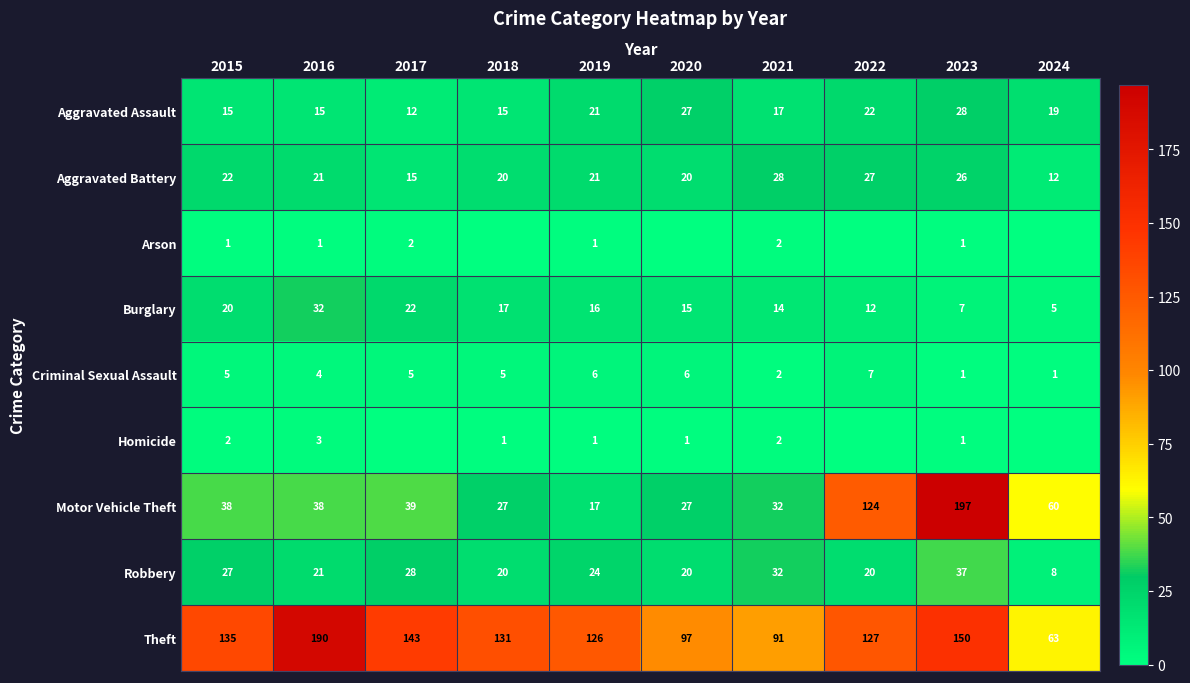

What is the total value across all series at 2019?

233